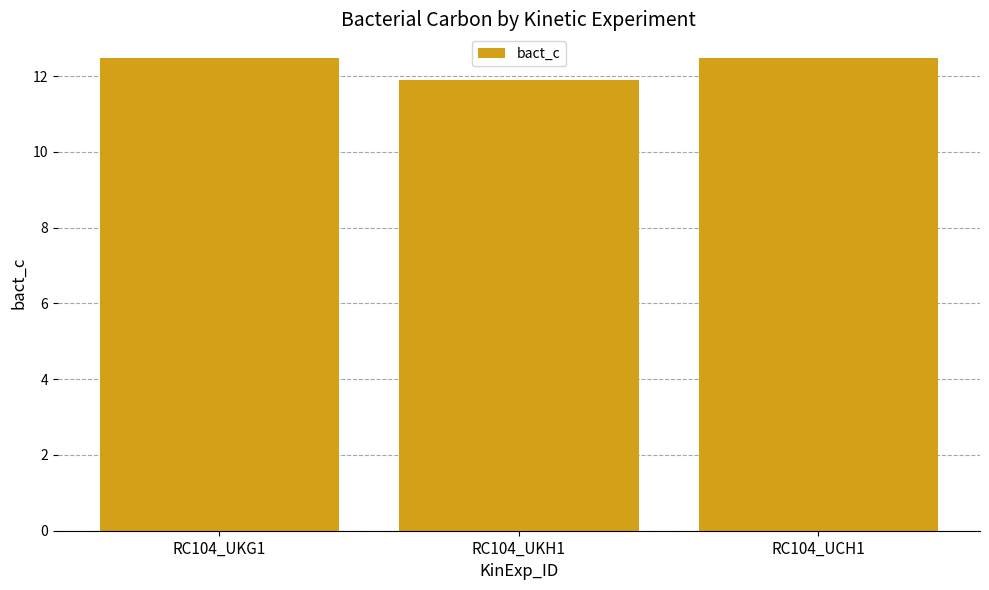

Reading left to right, what are all the values shown in this chart?

RC104_UKG1=12.5	RC104_UKH1=11.9	RC104_UCH1=12.5